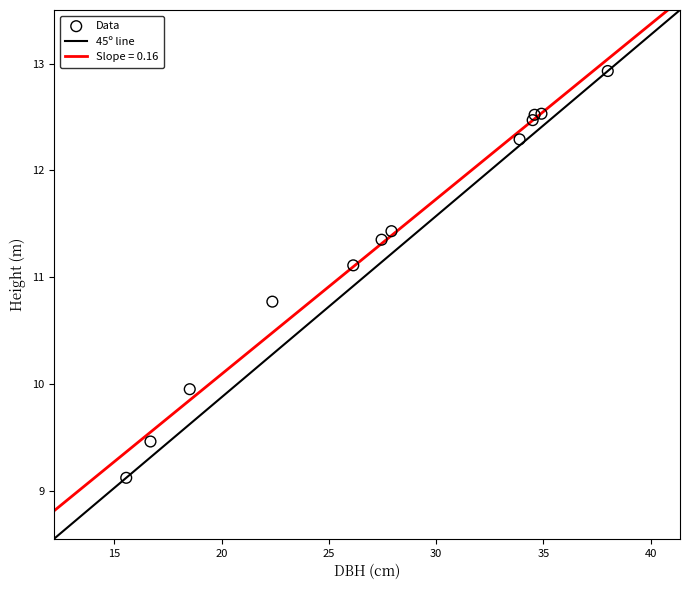

What is the average X value?

27.5